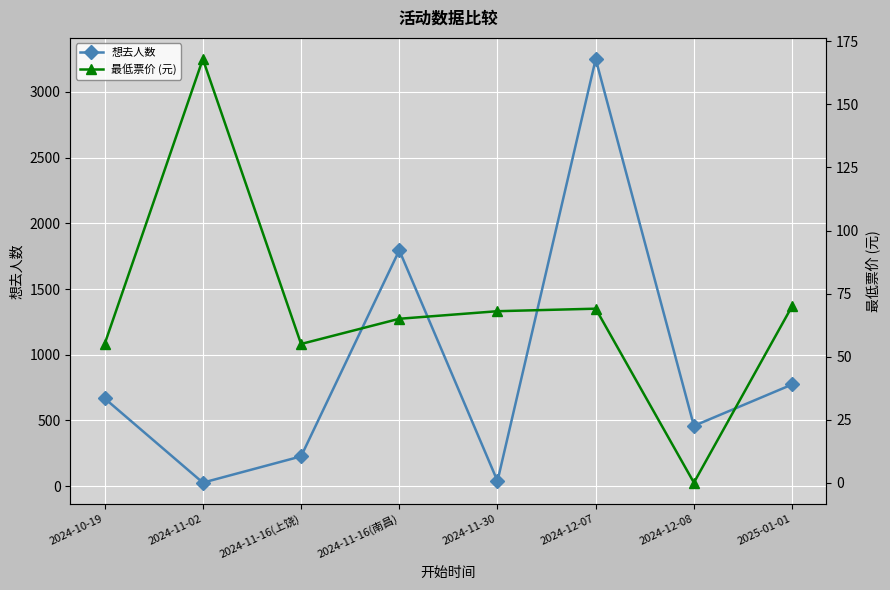

Reading left to right, list all the values displayed in this chart.

想去人数: 2024-10-19=668	2024-11-02=27	2024-11-16(上饶)=227	2024-11-16(南昌)=1795	2024-11-30=39	2024-12-07=3250	2024-12-08=459	2025-01-01=774
最低票价 (元): 2024-10-19=55	2024-11-02=168	2024-11-16(上饶)=55	2024-11-16(南昌)=65	2024-11-30=68	2024-12-07=69	2024-12-08=0	2025-01-01=70